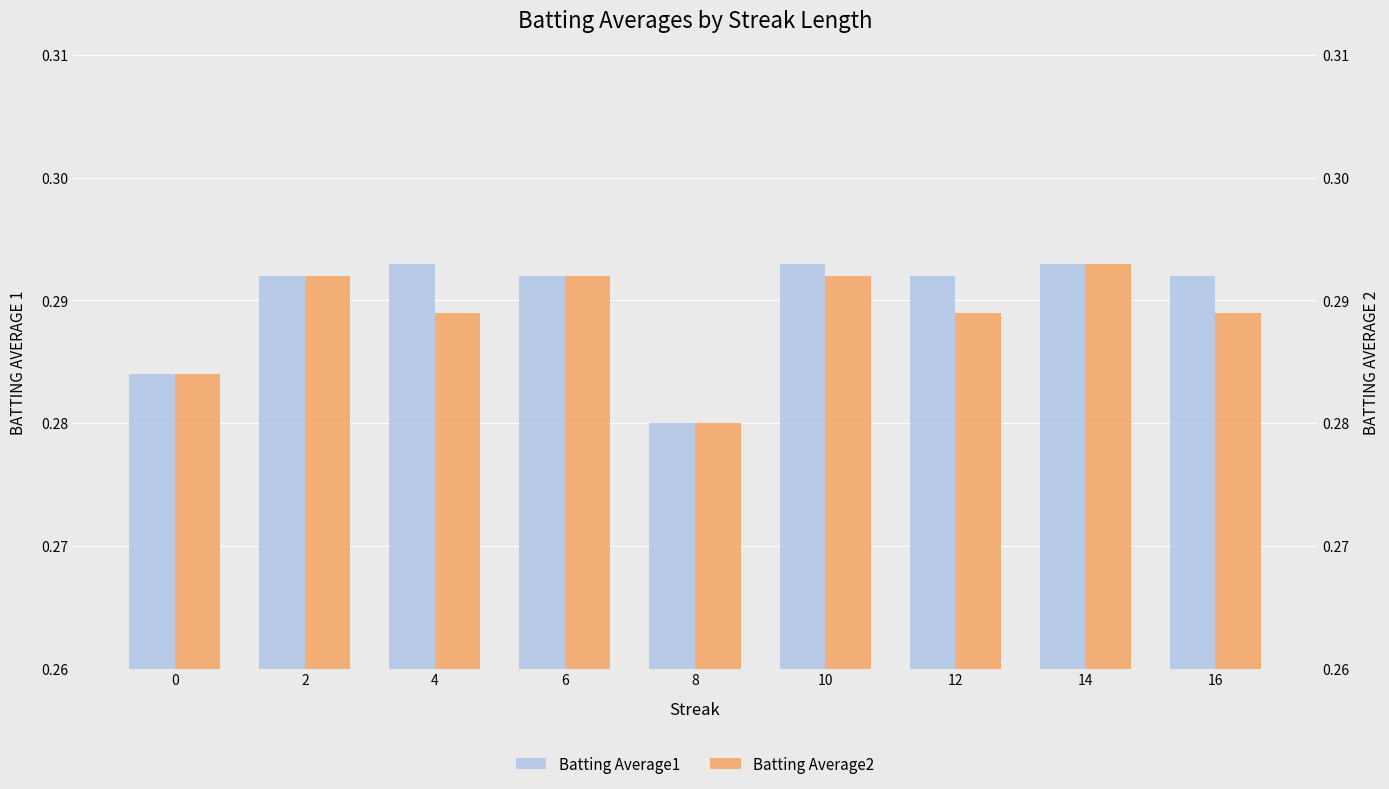

At which category is the sum across all series the highest?

14